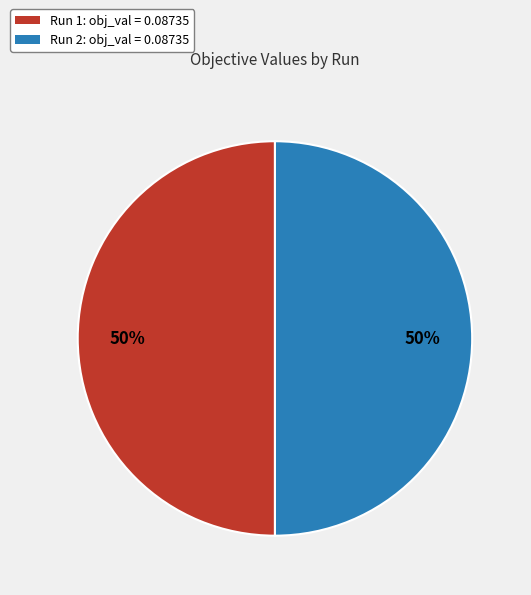

To the nearest percent, what is the average slice percentage?

50%